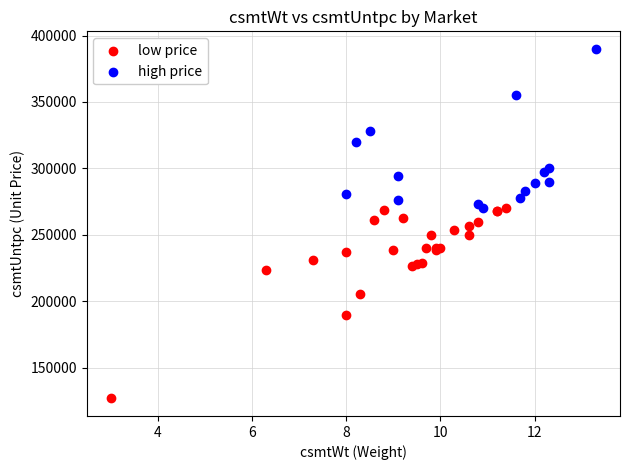

Which series has the widest spread of Y values?

low price